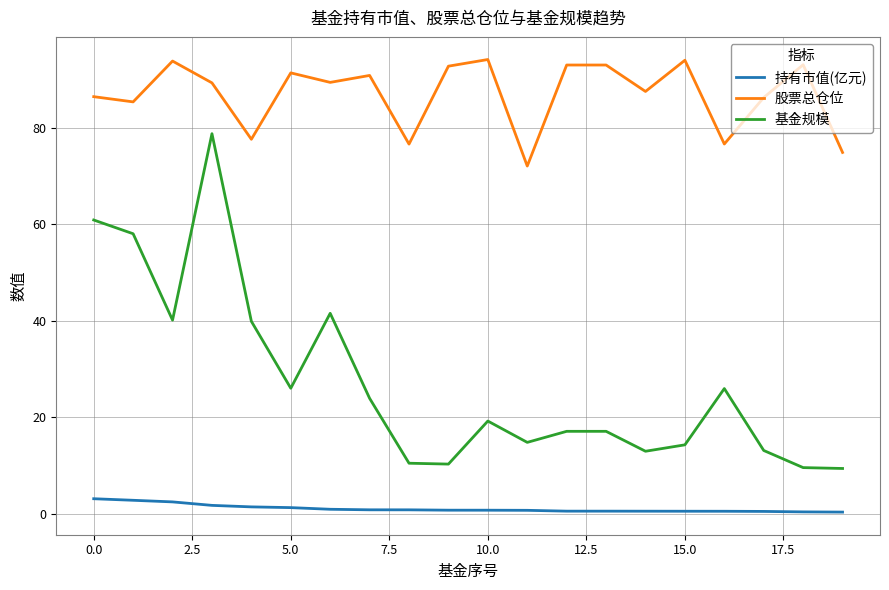

True or false: 持有市值(亿元) and 股票总仓位 cross at least once.

False